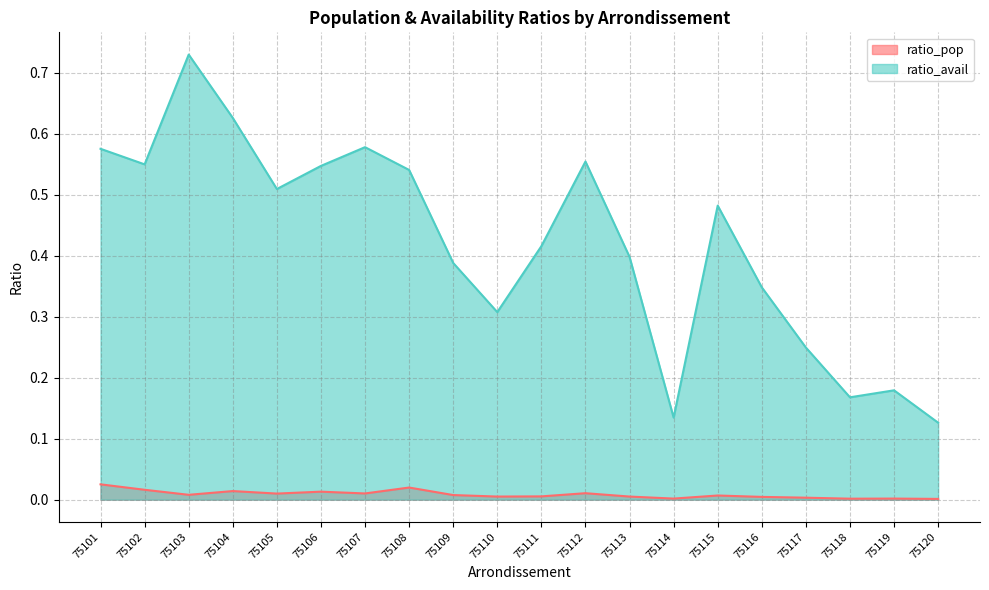

Which series has the largest total across all categories?

ratio_avail